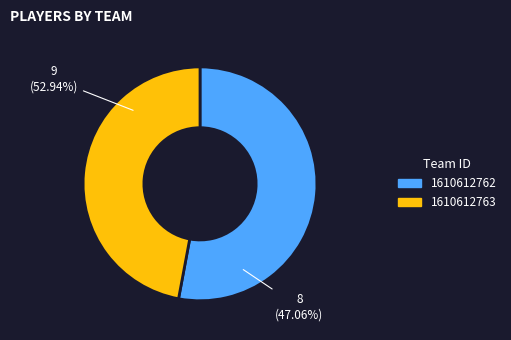

What percentage do MEM (1610612763) and UTA (1610612762) together represent?

100.0%